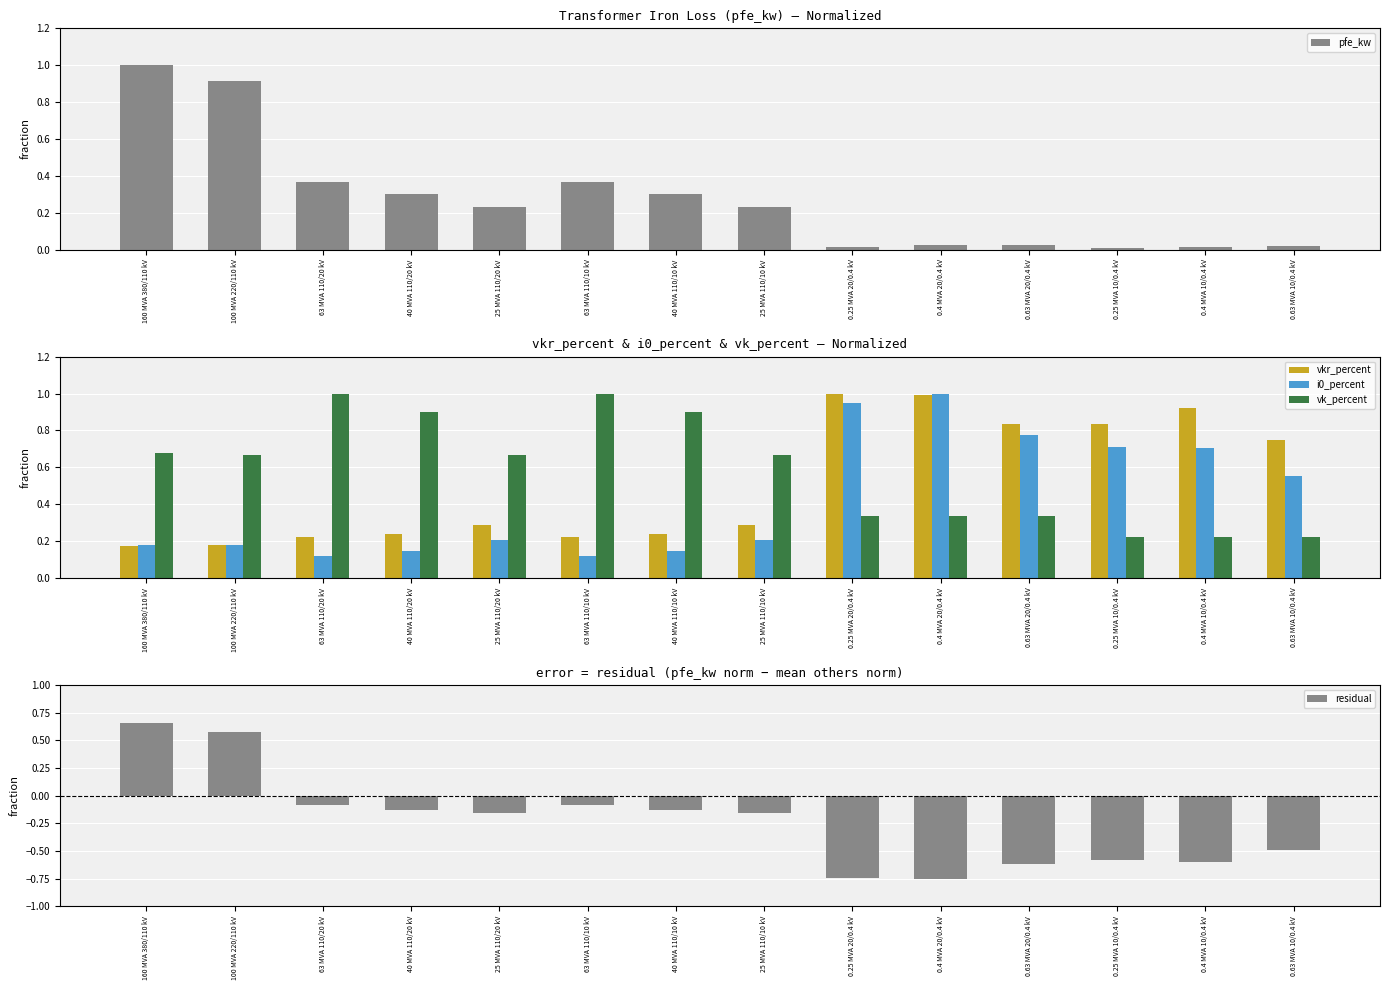

What is the difference between the maximum and minimum values in the pfe_kw series?

1.0